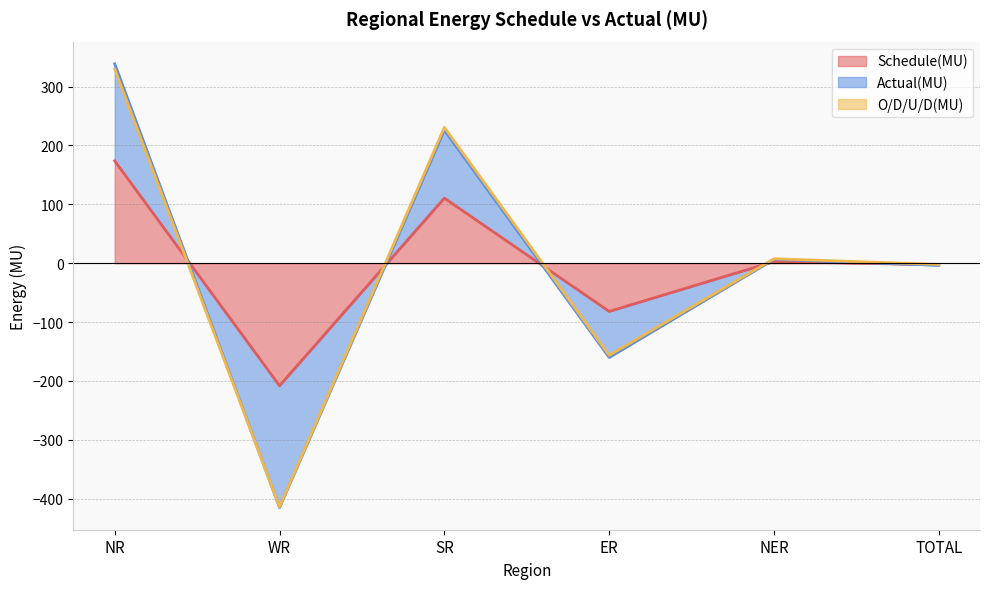

In Actual(MU), how many points are higher than both neighbors (excluding endpoints)?

2